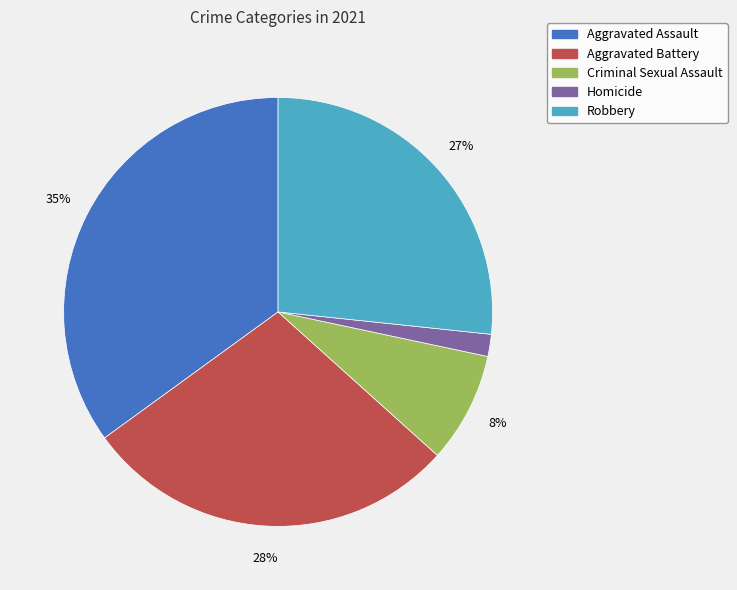

Between Criminal Sexual Assault and Aggravated Assault, which is larger?

Aggravated Assault